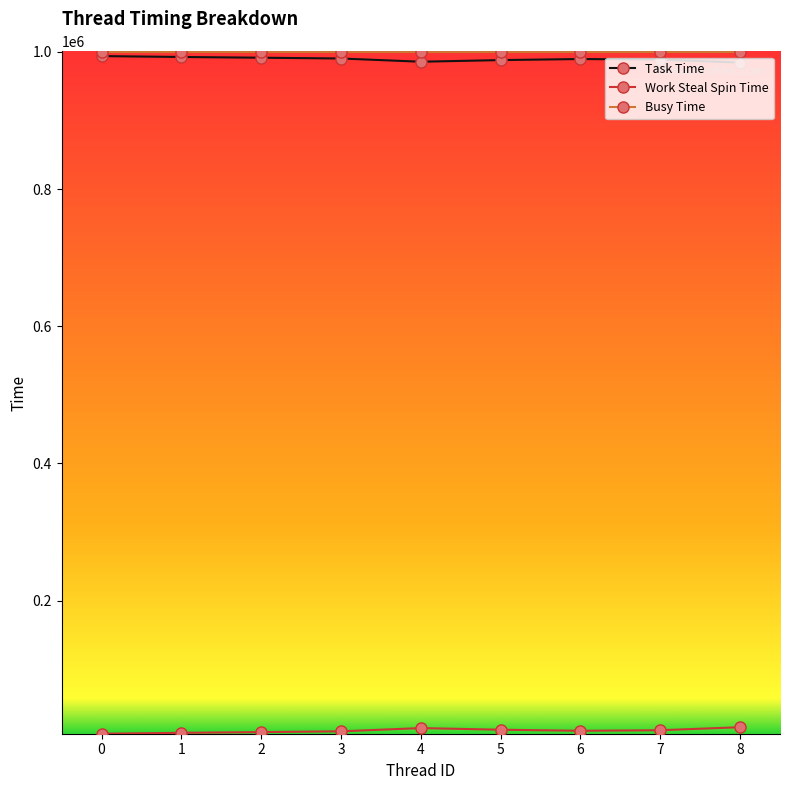

True or false: Busy Time has a value of 999836 at 0.

True